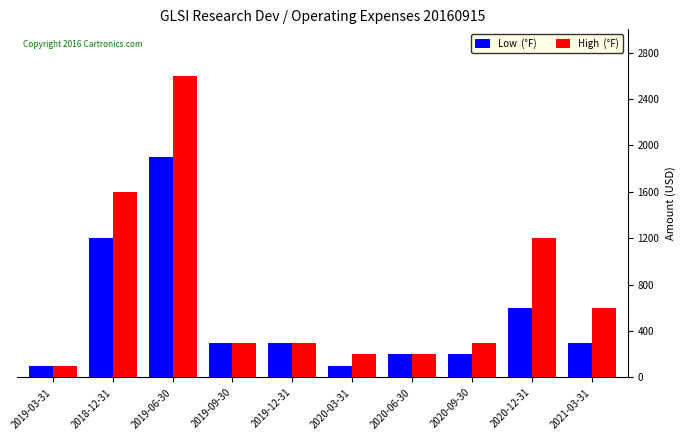

How many categories are shown in the chart?

10